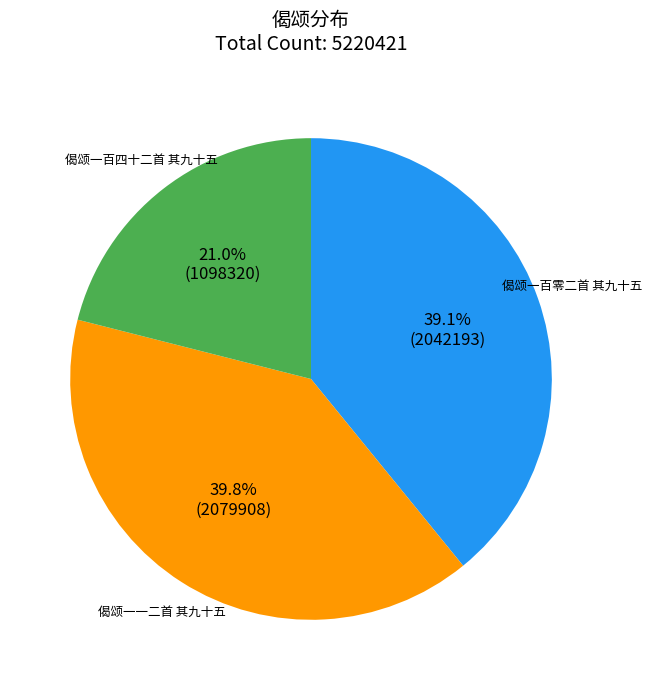

Is there any slice that represents more than half of the pie?

No